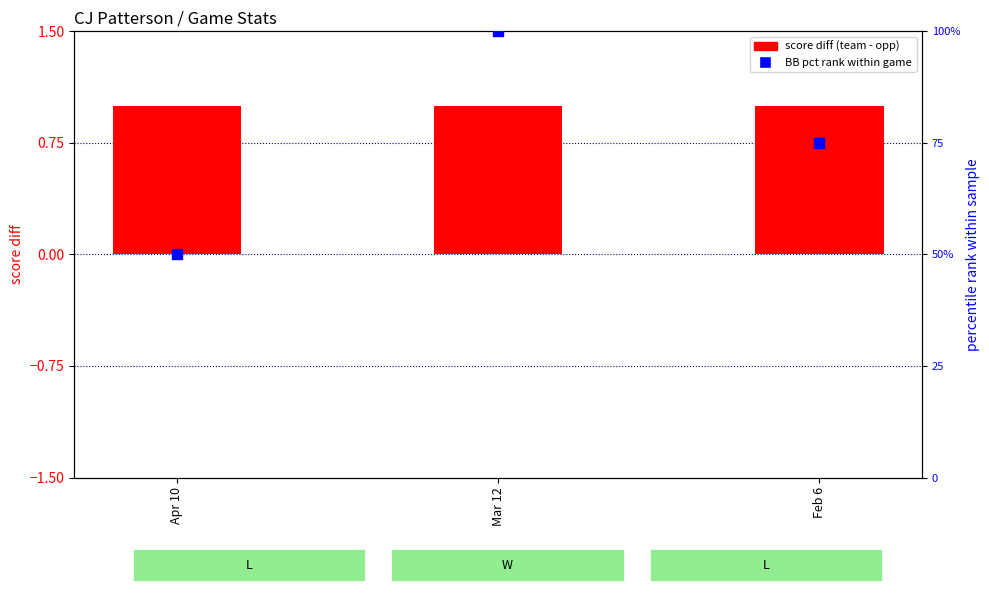

At which category is the sum across all series the highest?

Mar 12